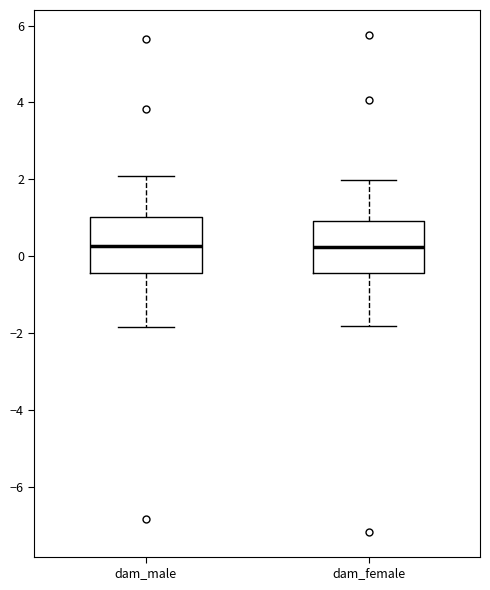

Reading left to right, transcribe this box plot: for each box, give where its median line is, the range the box spans, and where its two whiskers end, as read against the y-axis. The values are not printed on the chart, so give them approximately, as read against the axis.

dam_male: median 0.2, box -0.4 to 1.0, whiskers -1.8 to 2.0
dam_female: median 0.2, box -0.4 to 1.0, whiskers -1.8 to 2.0